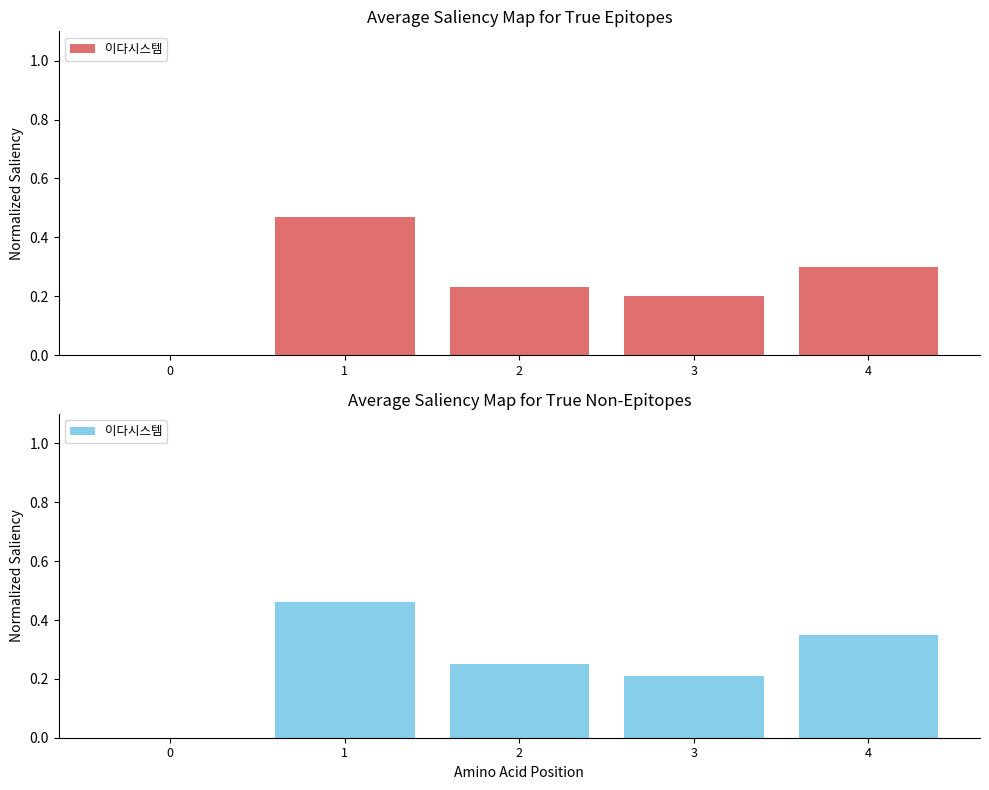

Which has a higher value, 2 or 4?

4